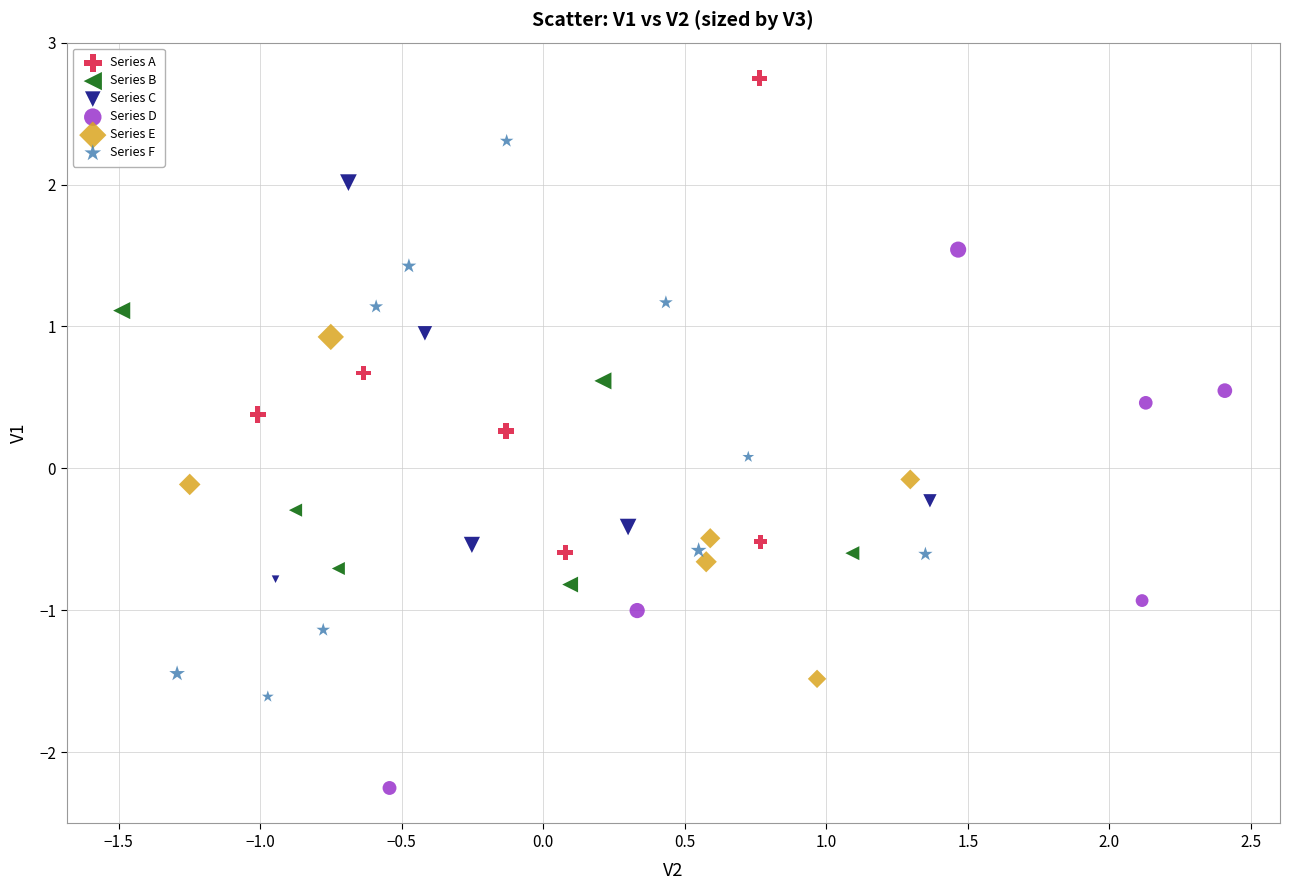

Which series contains the lowest Y value?

Series D